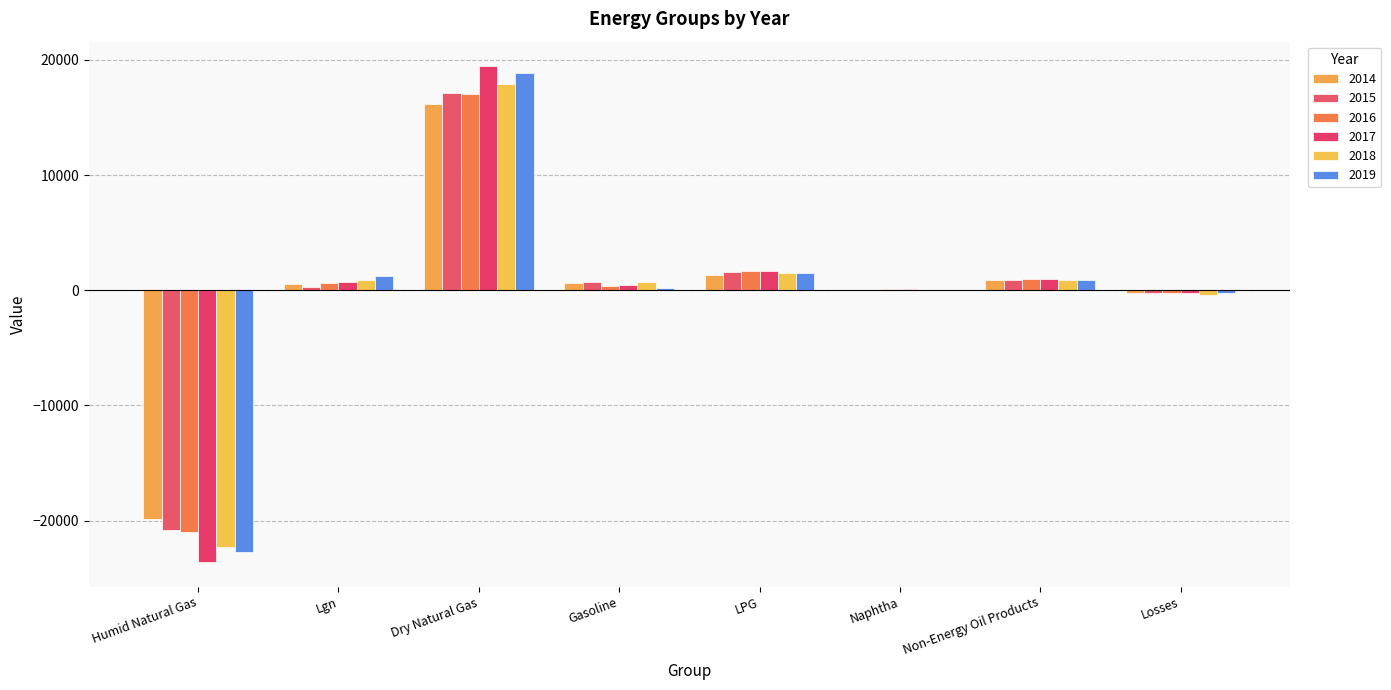

What is the label of the 6th bar from the left?

Naphtha